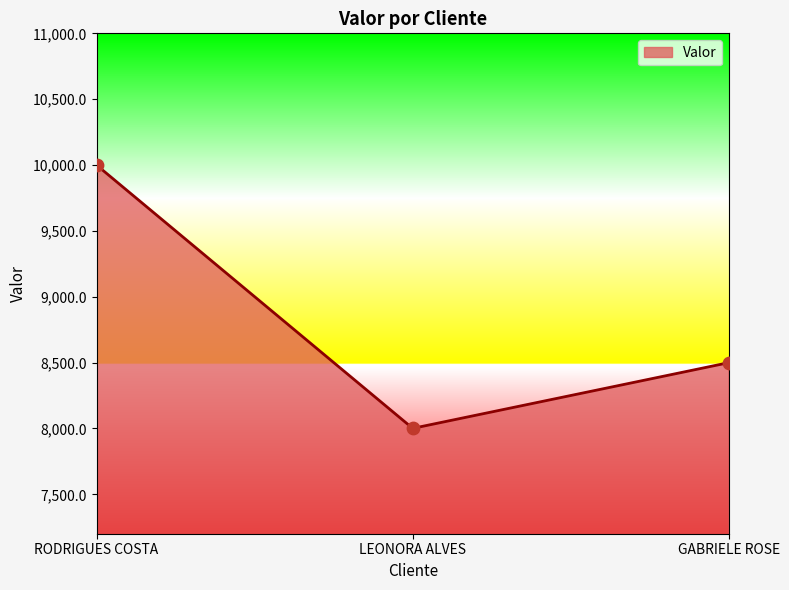

What is the change in value from RODRIGUES COSTA to GABRIELE ROSE?

-1500.5